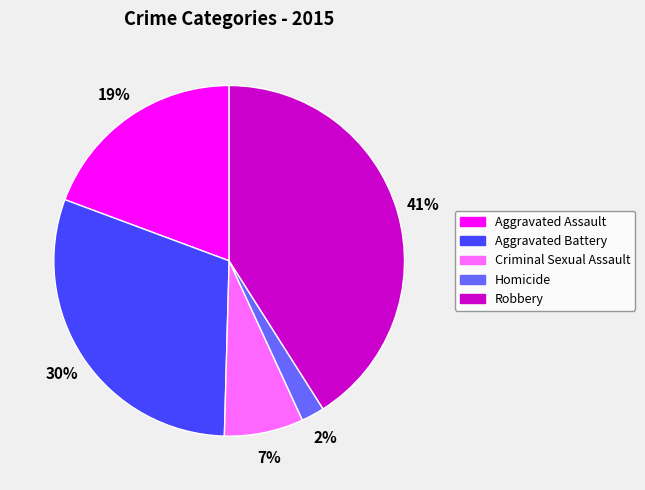

Does Robbery account for over 50% of the chart?

No